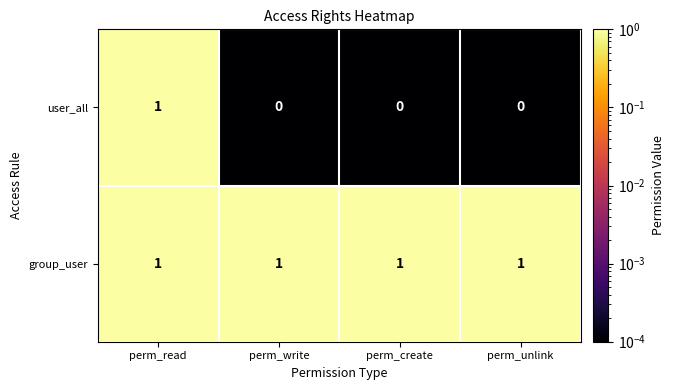

The value of user_all at perm_create is 1. True or false?

False